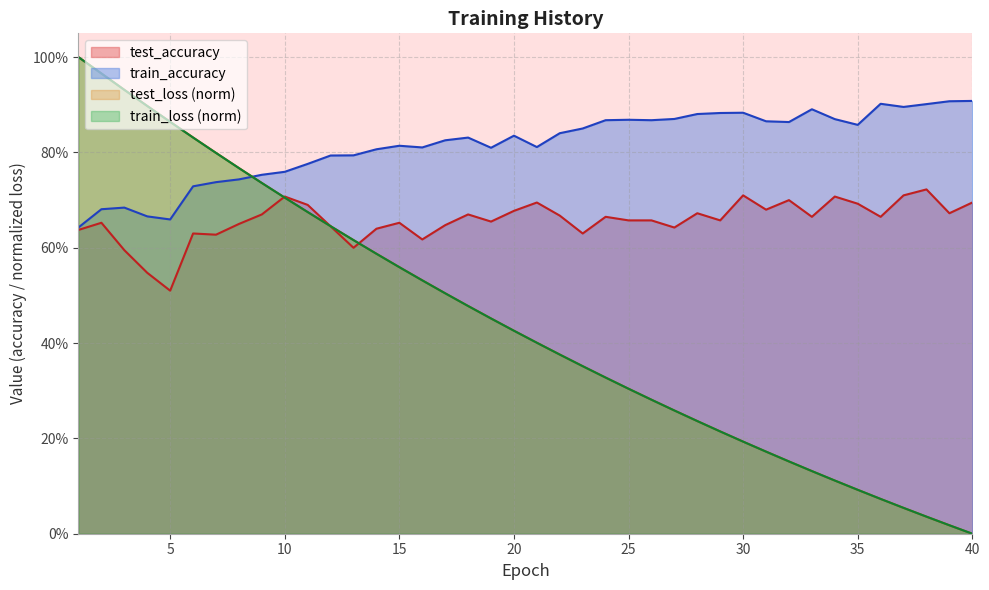

At which label is test_accuracy closest to 0?

5